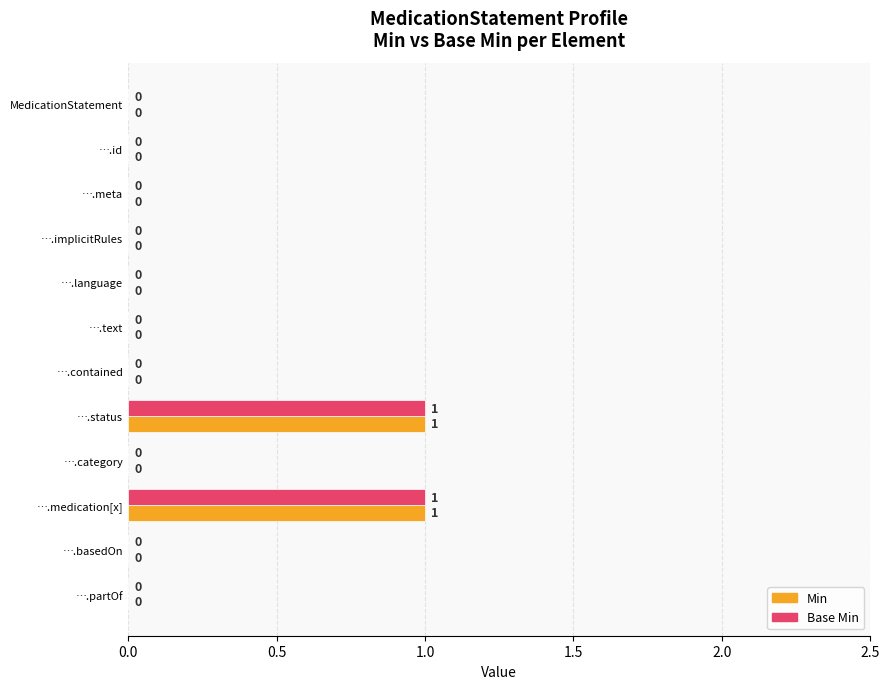

How many Min values are between 0 and 1?

12